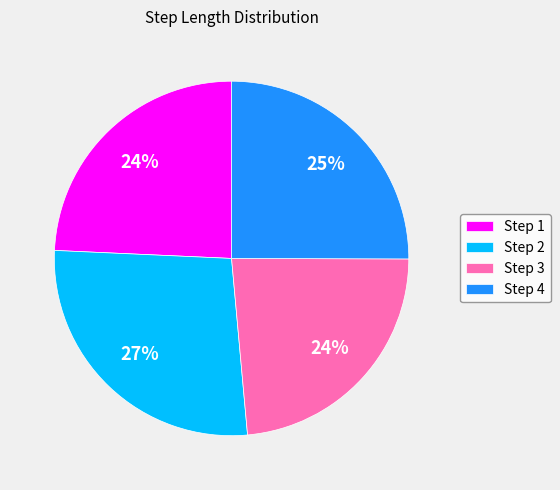

Does any single category account for the majority?

No